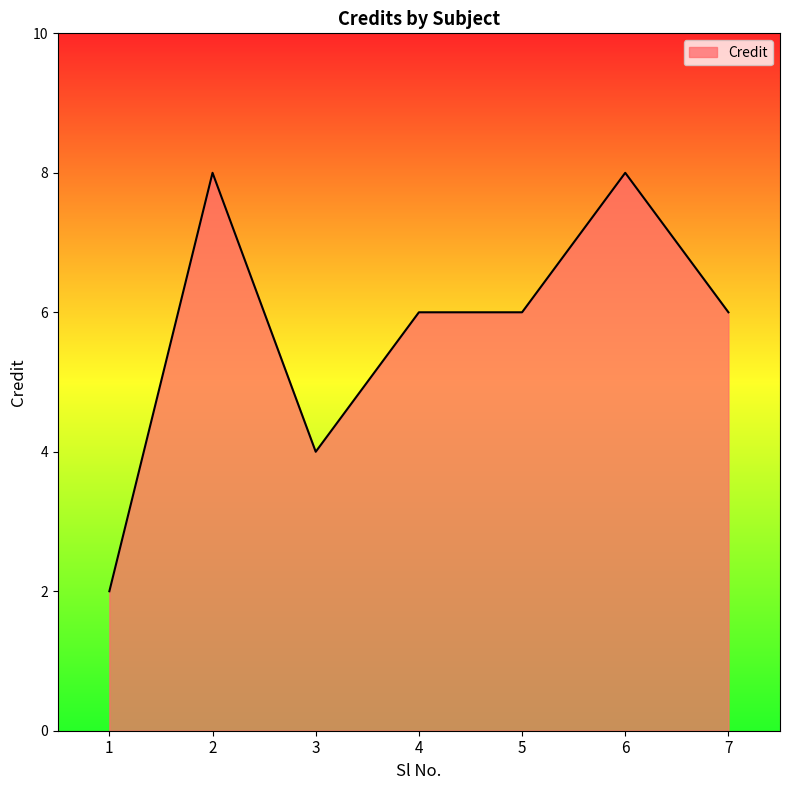

What is the ratio of the value at 4 to the value at 5?

1.0